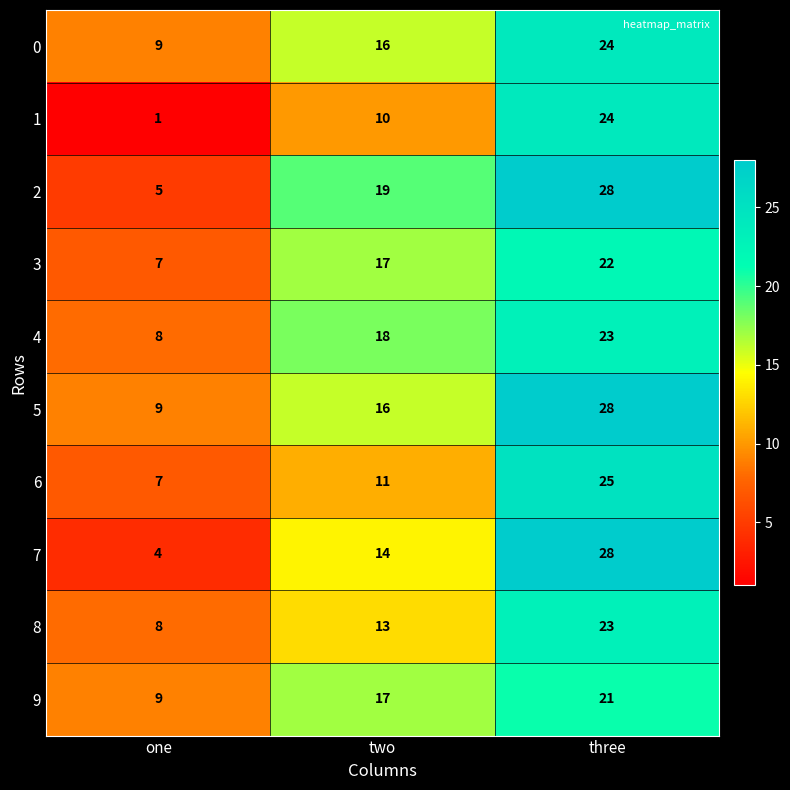

List the labels in order of 0 value, largest first.

three, two, one